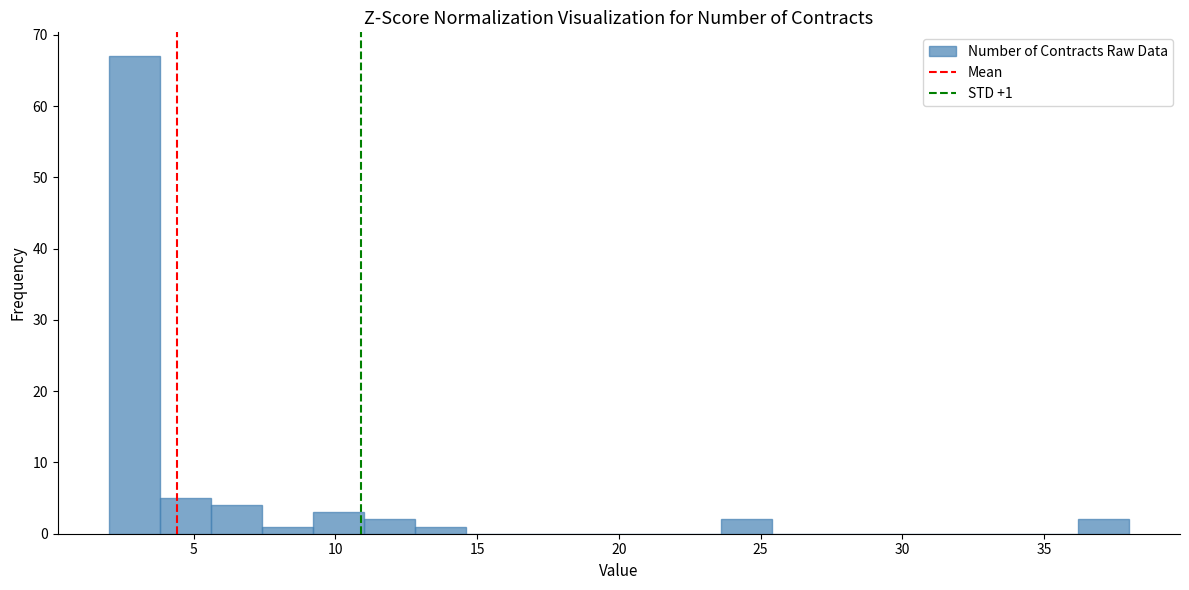

Around what value on the x-axis is the tallest bar? Give the approximate position of its centre, as read against the axis.

3.0